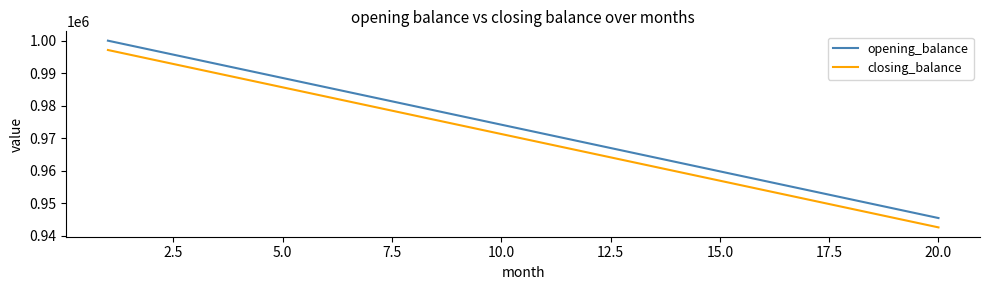

What is the greatest value displayed?

1000000.0